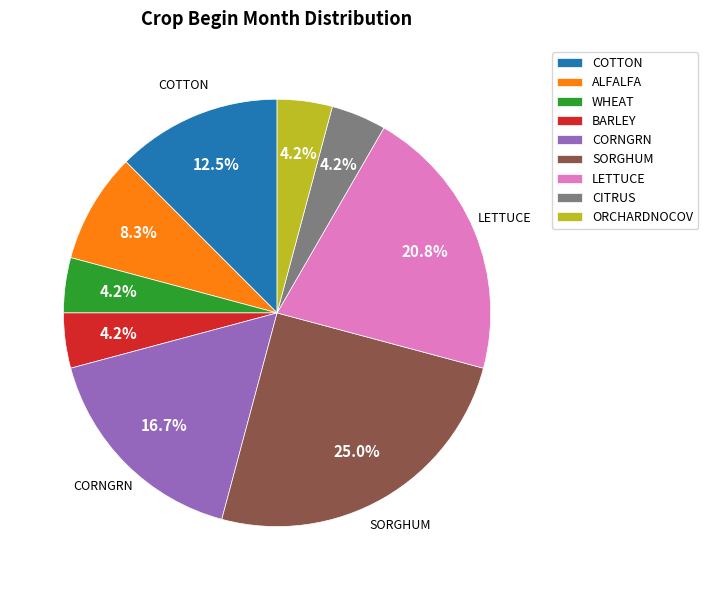

Which category has the biggest portion of the pie?

SORGHUM